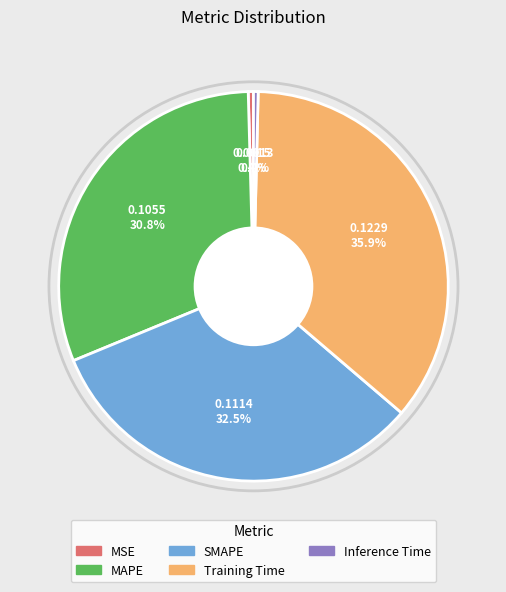

Combined, what portion of the pie is SMAPE and MAPE?

63.3%